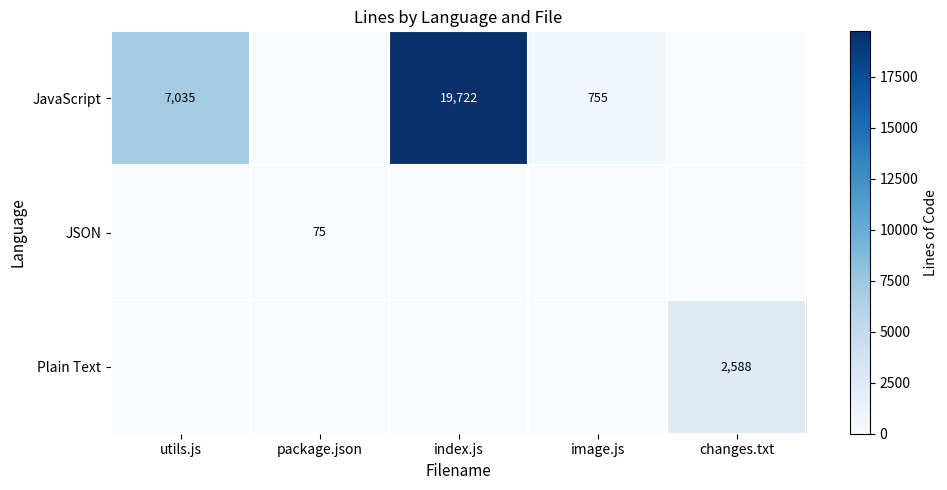

What is the sum of the JavaScript values at utils.js and image.js?

7790